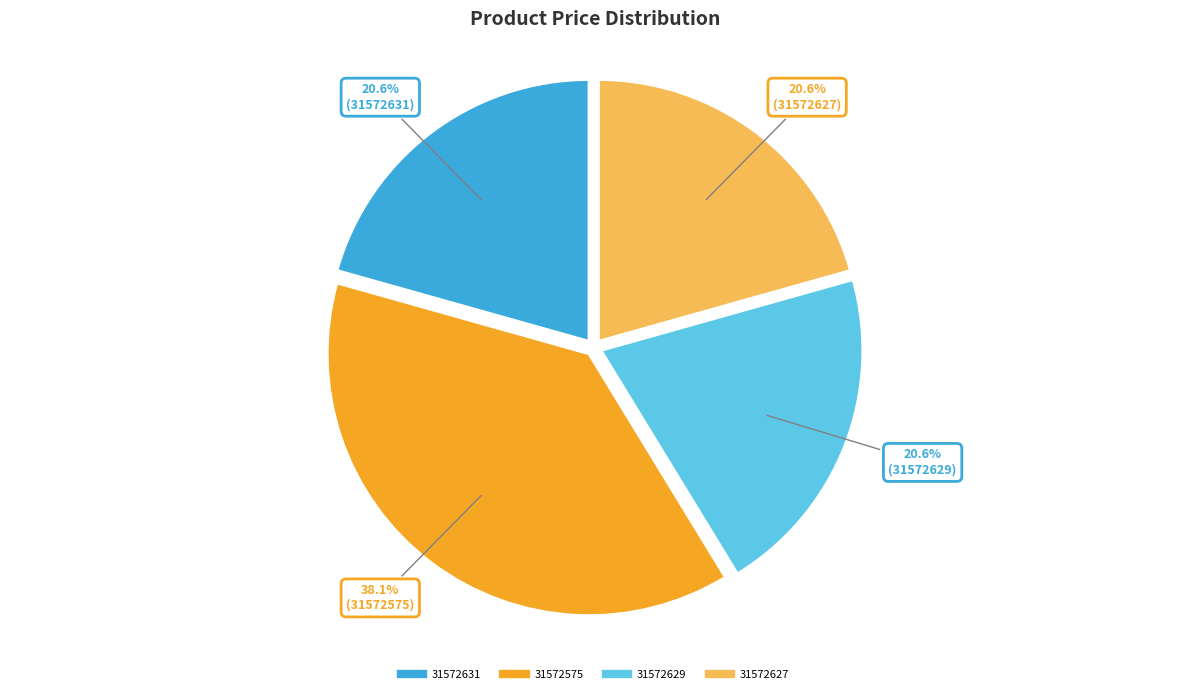

Does 31572631 account for over 50% of the chart?

No